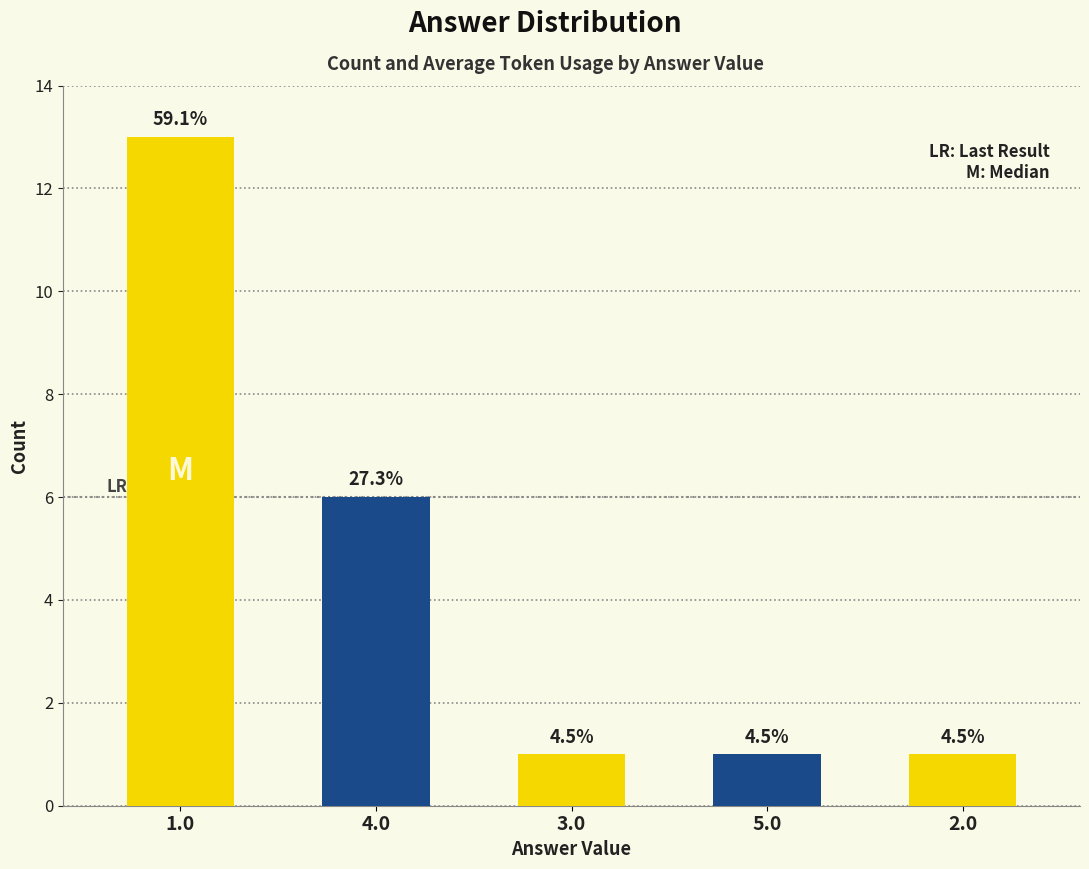

Rank the categories by value from highest to lowest.

1.0, 4.0, 3.0, 5.0, 2.0